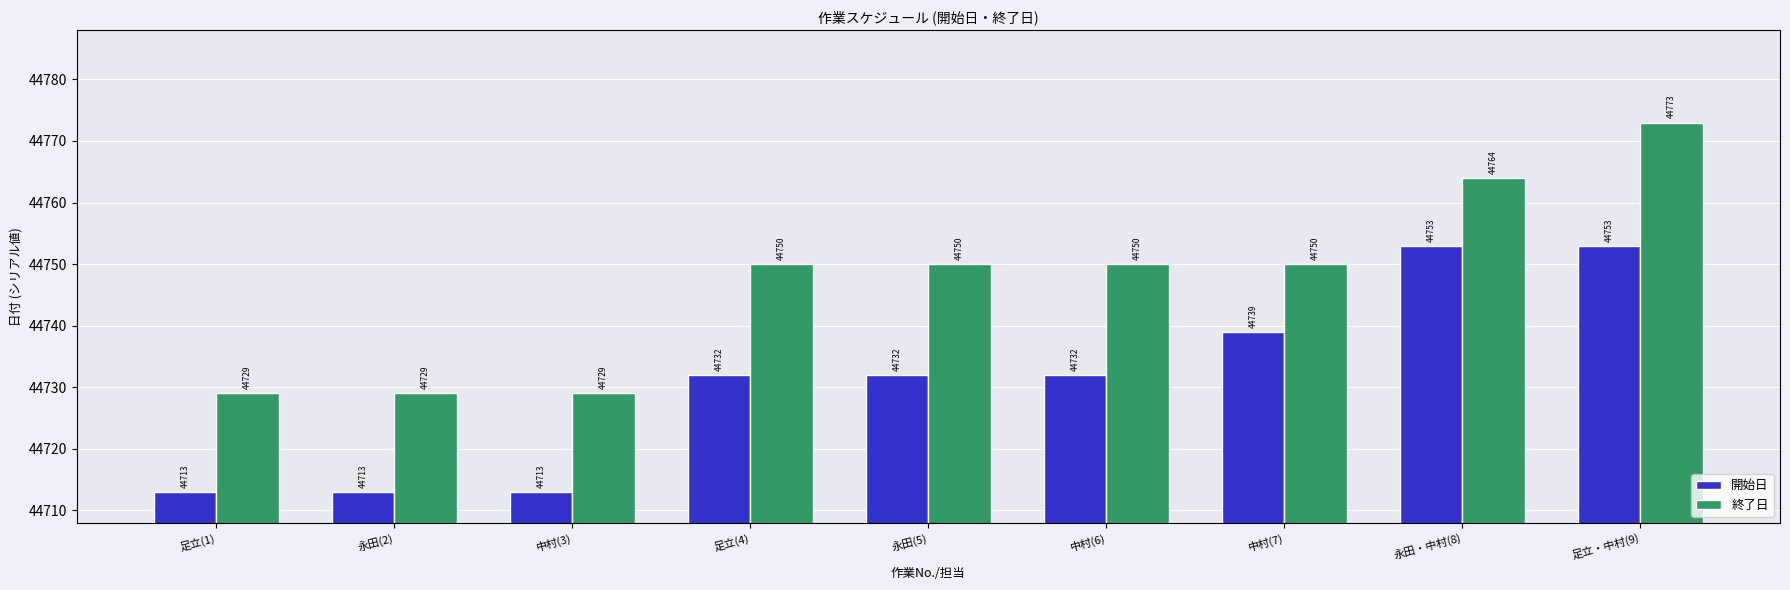

What is the label of the 8th bar from the left?

永田・中村(8)